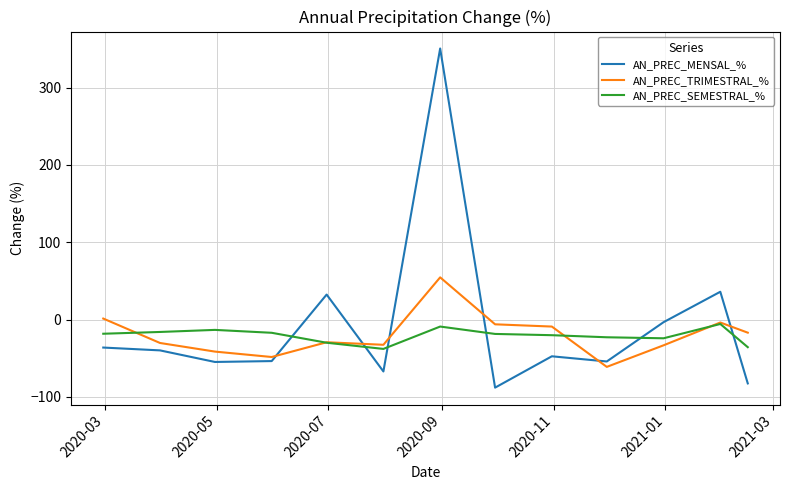

What is the greatest value displayed?

350.8